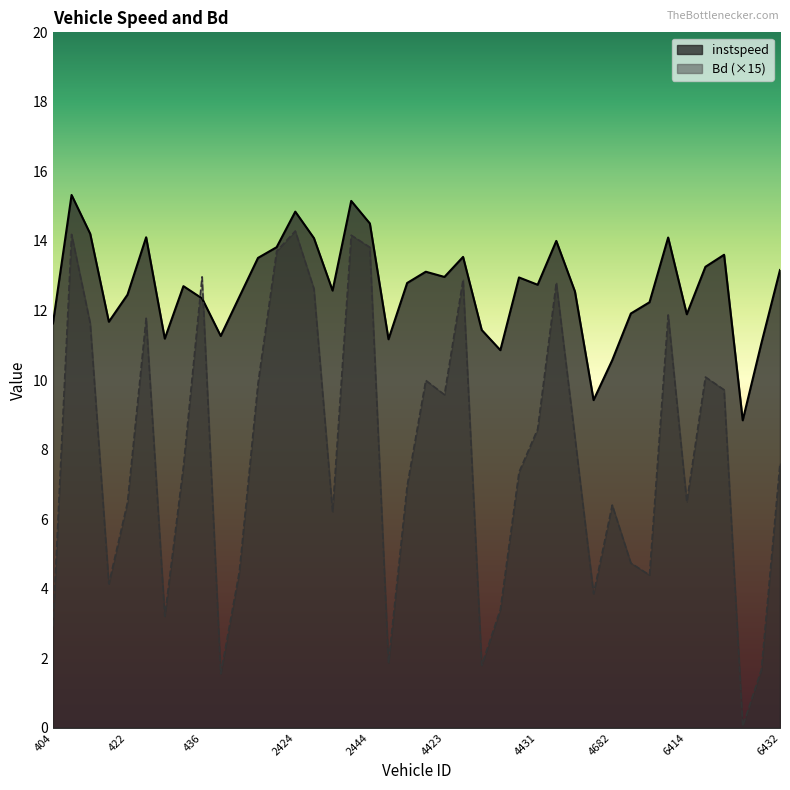

Which has a higher value, 412.0 or 4426.0?

412.0